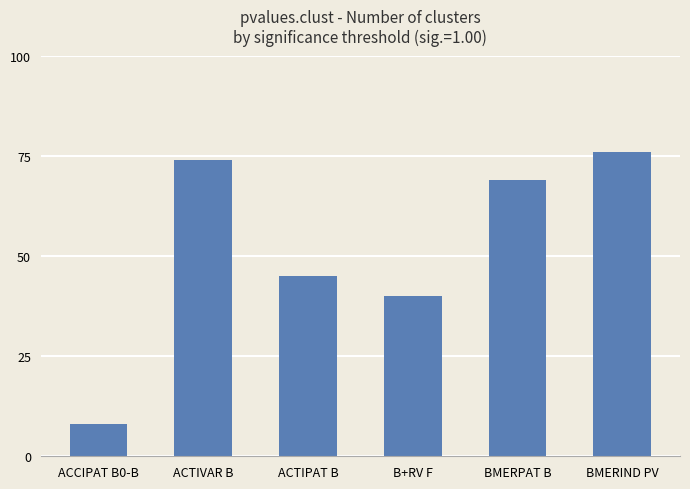

What is the ratio of the value at ACTIVAR B to the value at BMERIND PV?

1.0